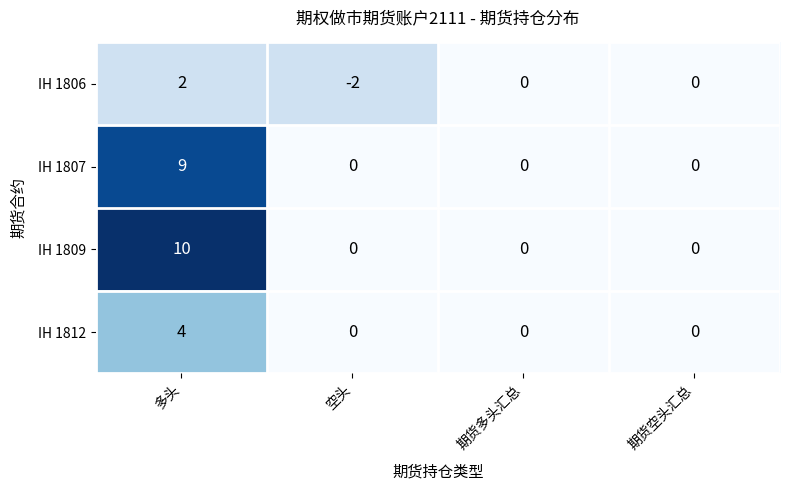

What is the difference between the highest and lowest values at 多头?

8